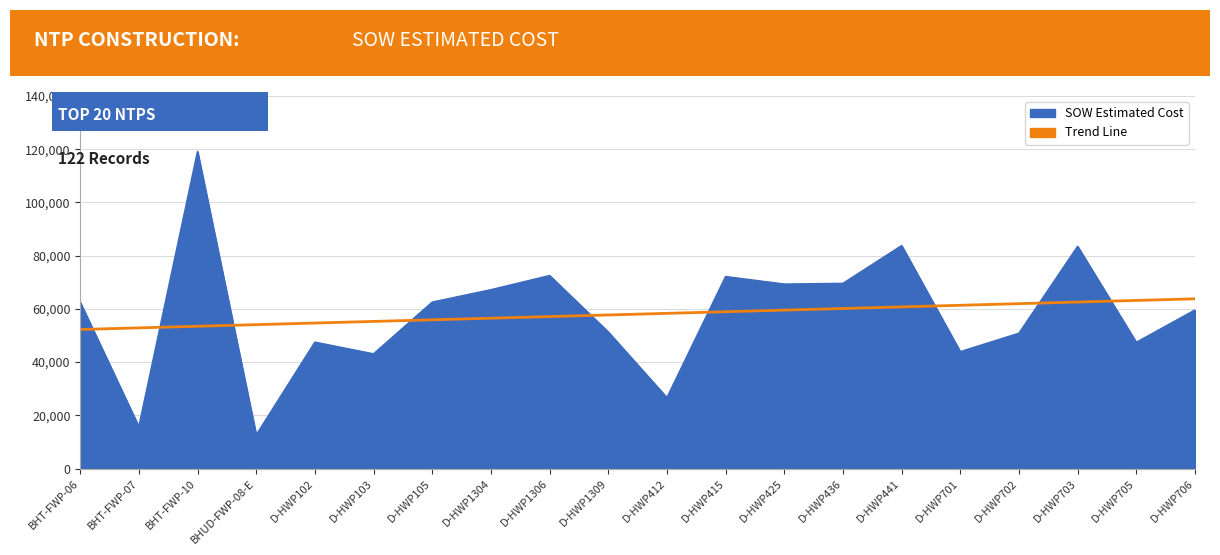

True or false: there are more than 1 points higher than both neighbors.

False